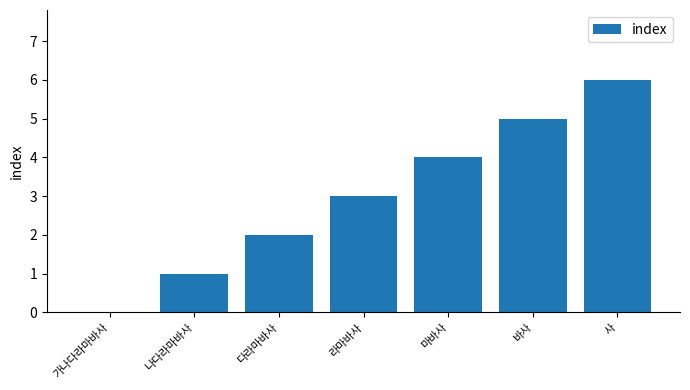

True or false: the data shows 3 at 라마바사.

True